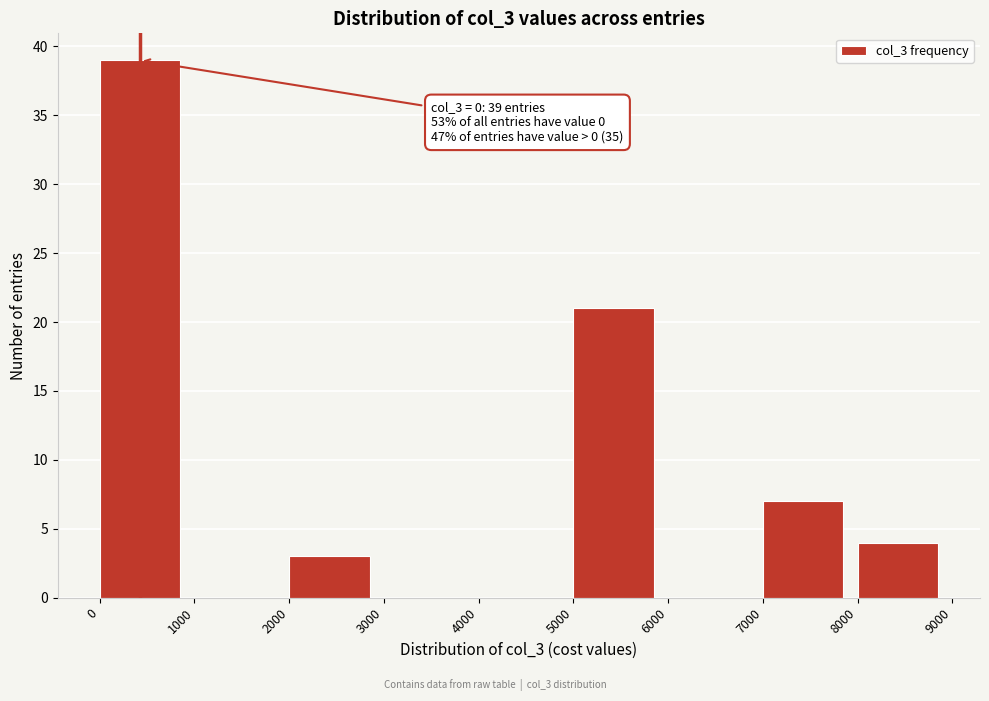

Over which range of the x-axis is the bar tallest?

0 to 1000